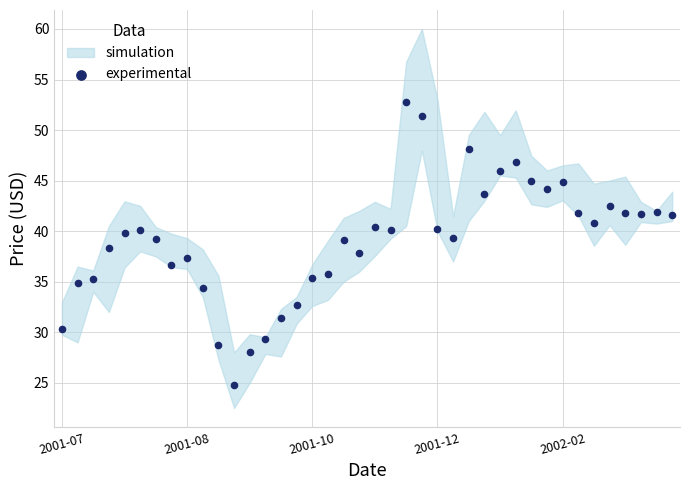

What is the range of Y values (max minus min)?

28.0